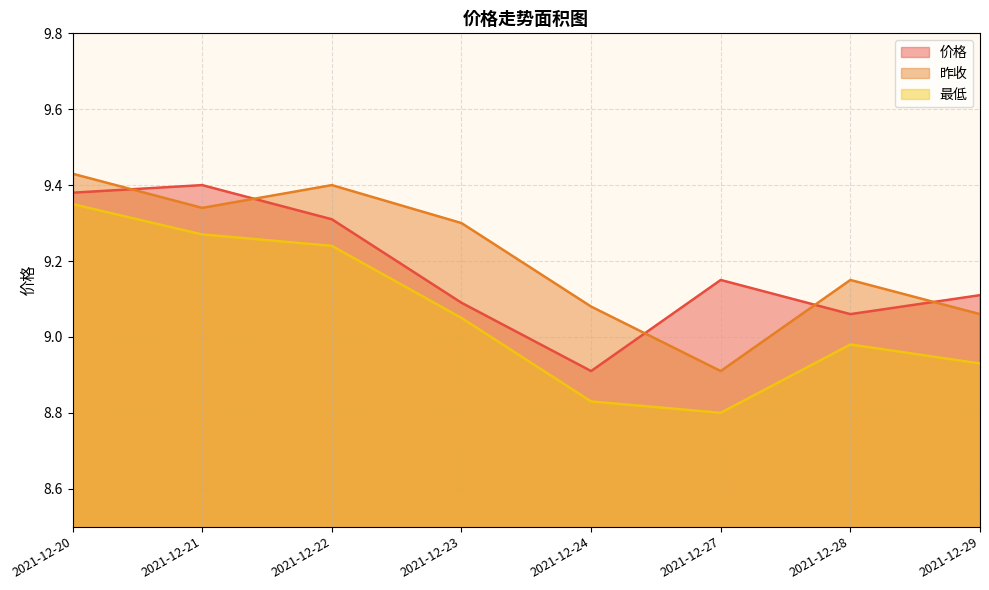

Does the chart have visible grid lines?

Yes